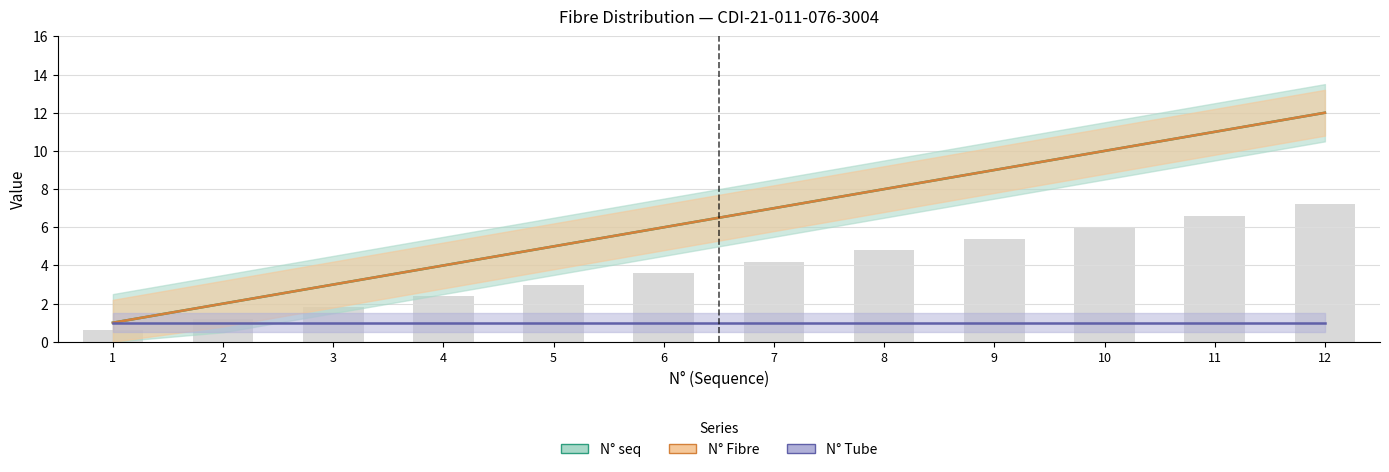

How many bars are there in each group?

2